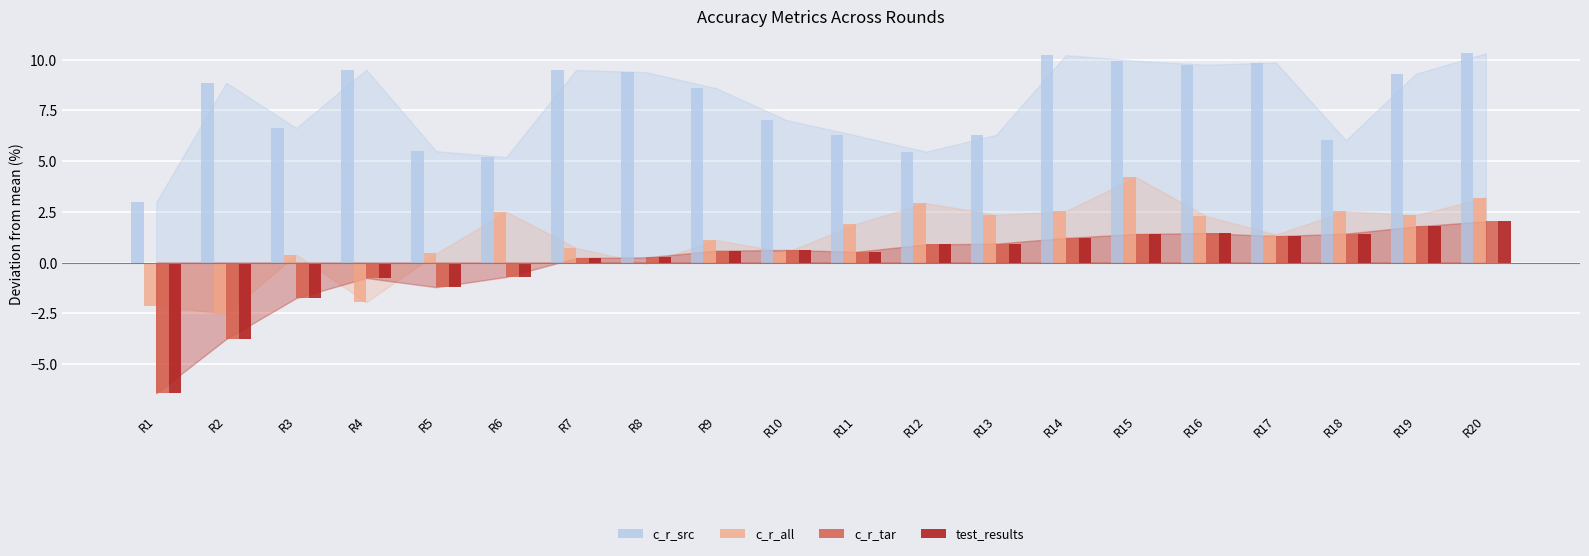

True or false: test_results has a value of 0.5 at R19.

False